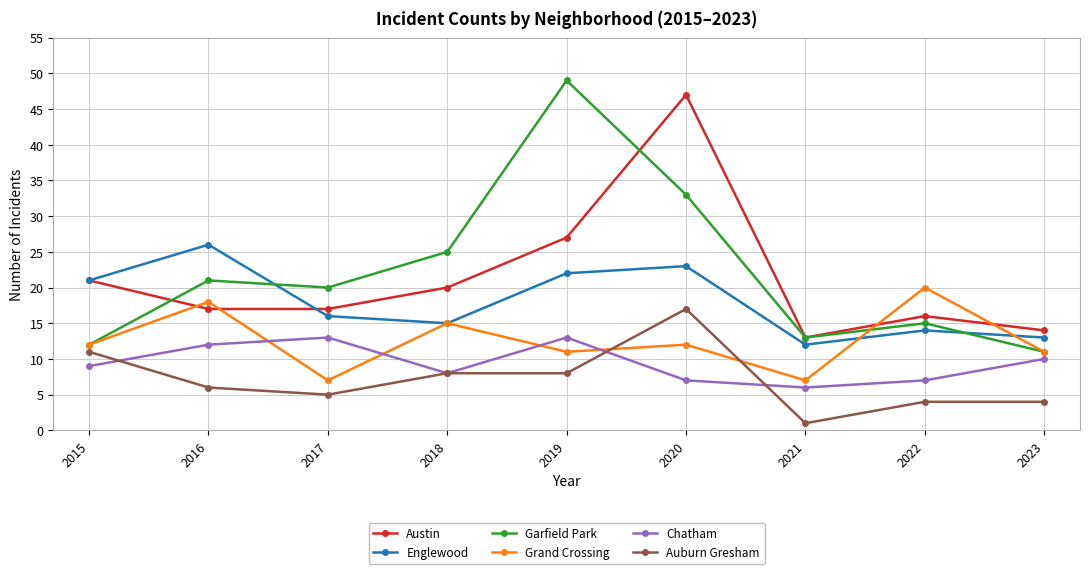

Which category has the lowest value in the Austin series?

2021